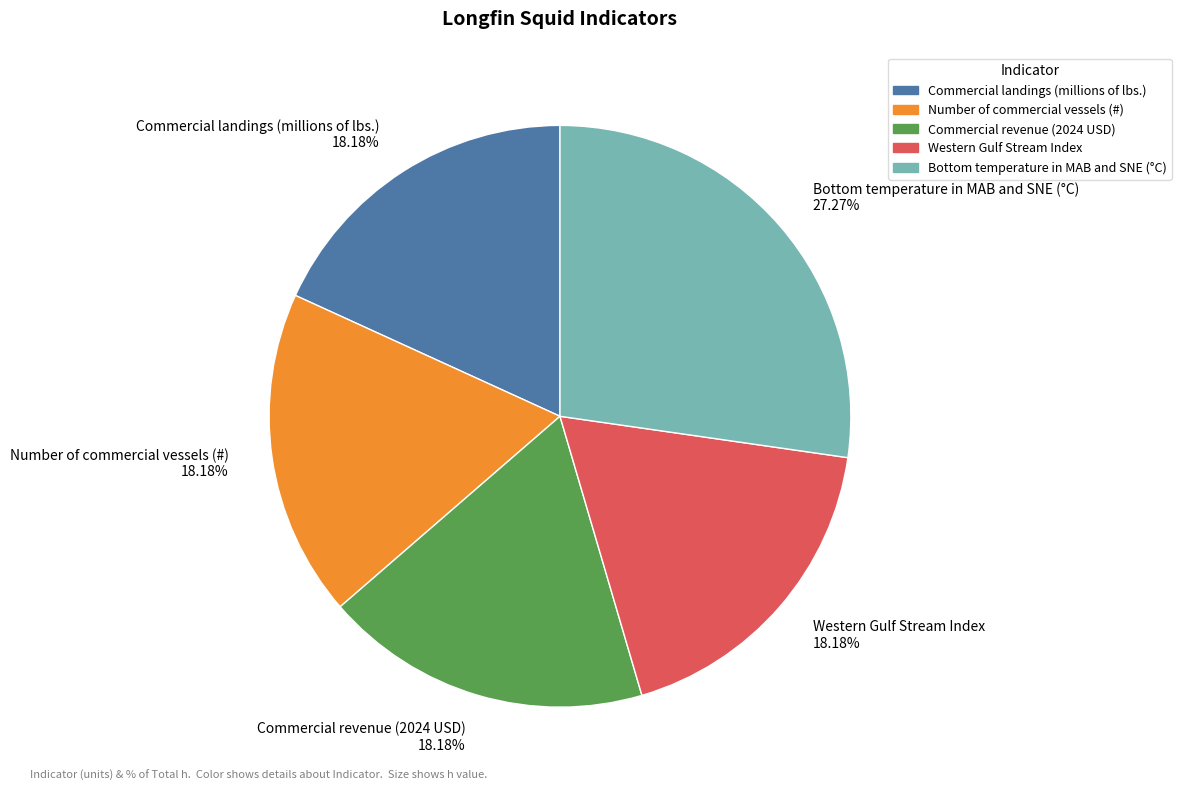

To the nearest percent, what portion does Western Gulf Stream Index represent?

18%